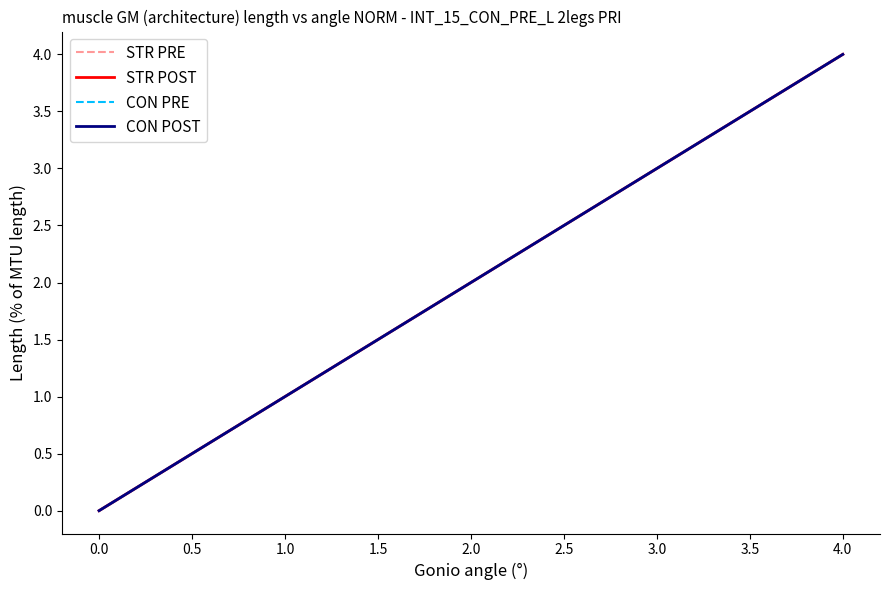

Which series has the widest spread of values?

STR PRE